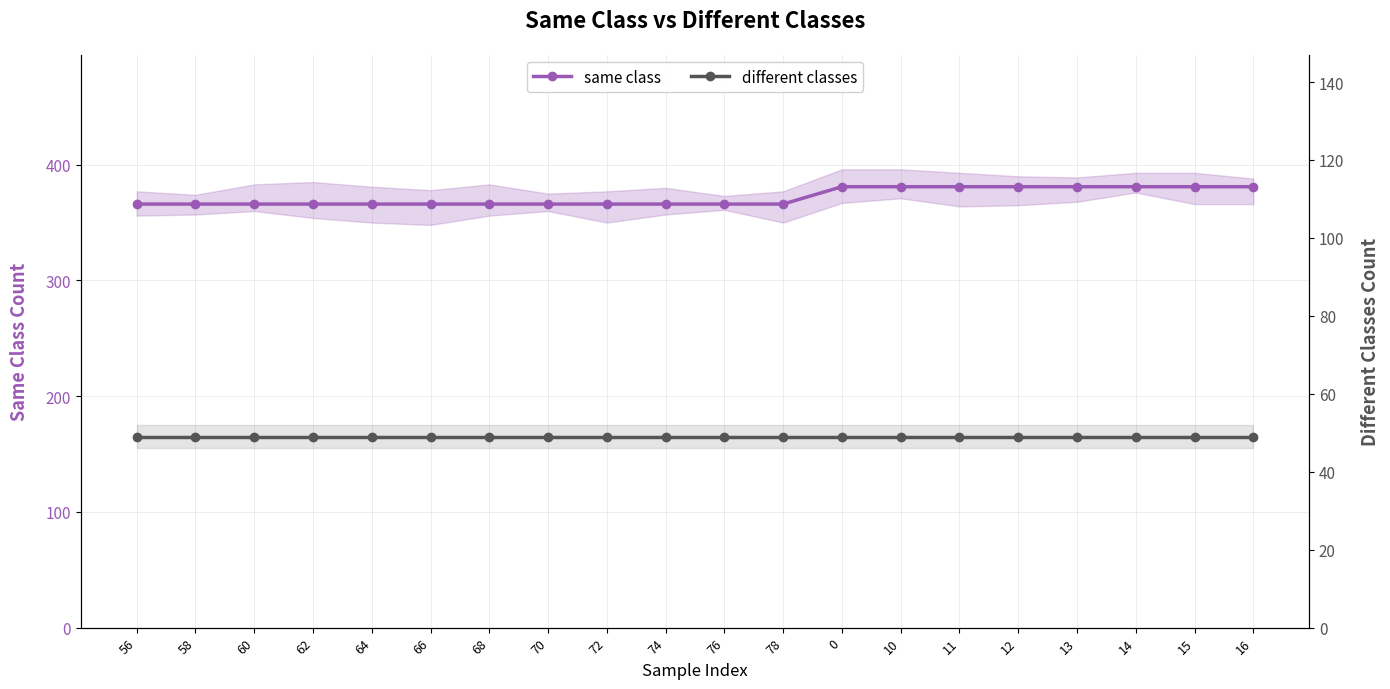

Which series changed the most between 66 and 16?

same class